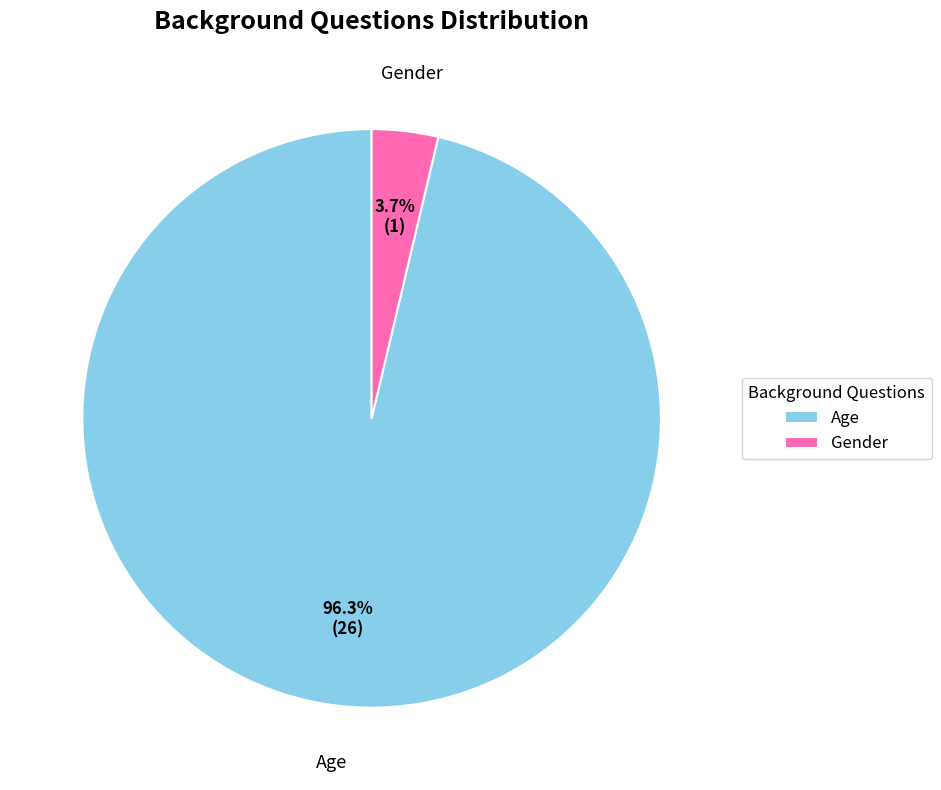

Is it true that Age is 96% of the pie?

True